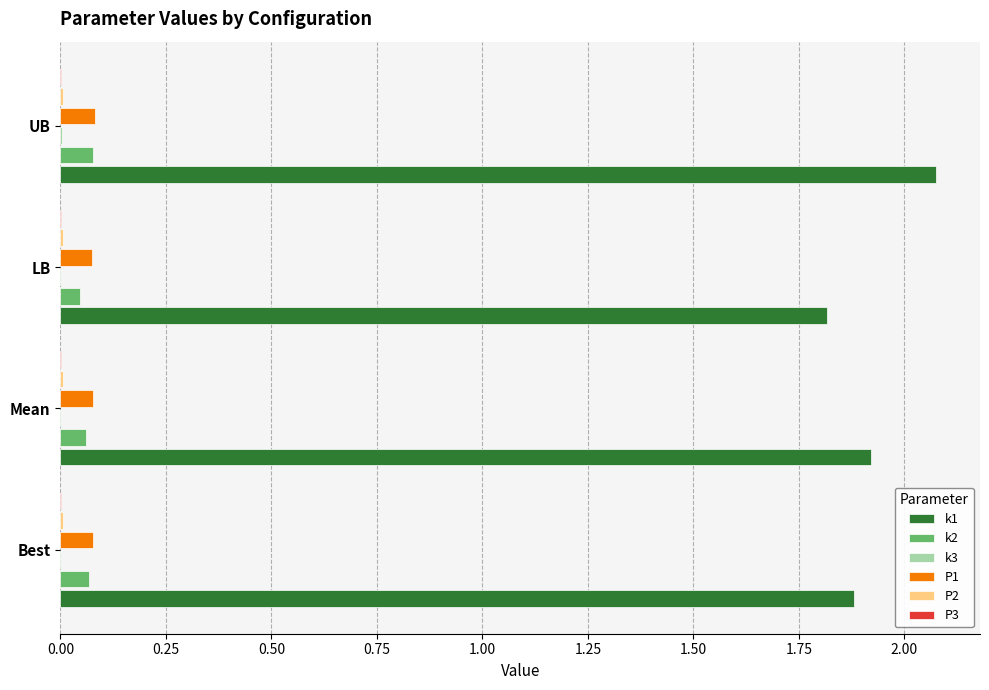

At which category is the sum across all series the highest?

UB